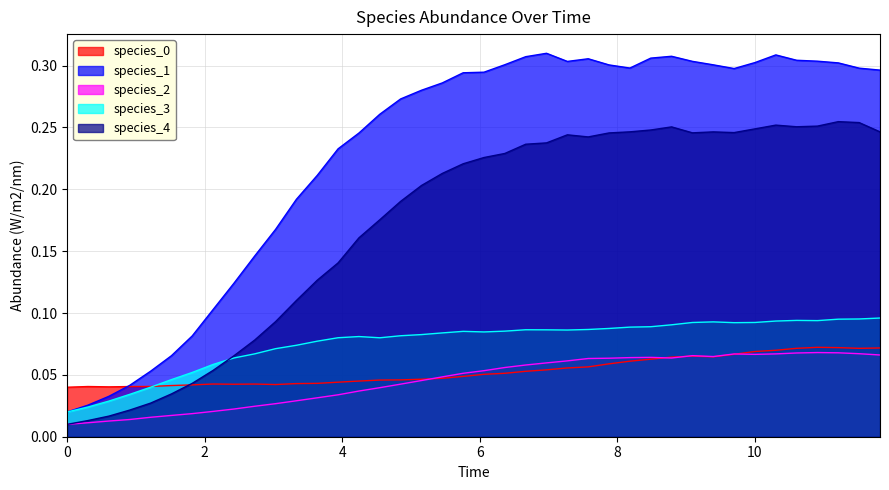

The value of species_0 at 0 is 0.1. True or false?

False